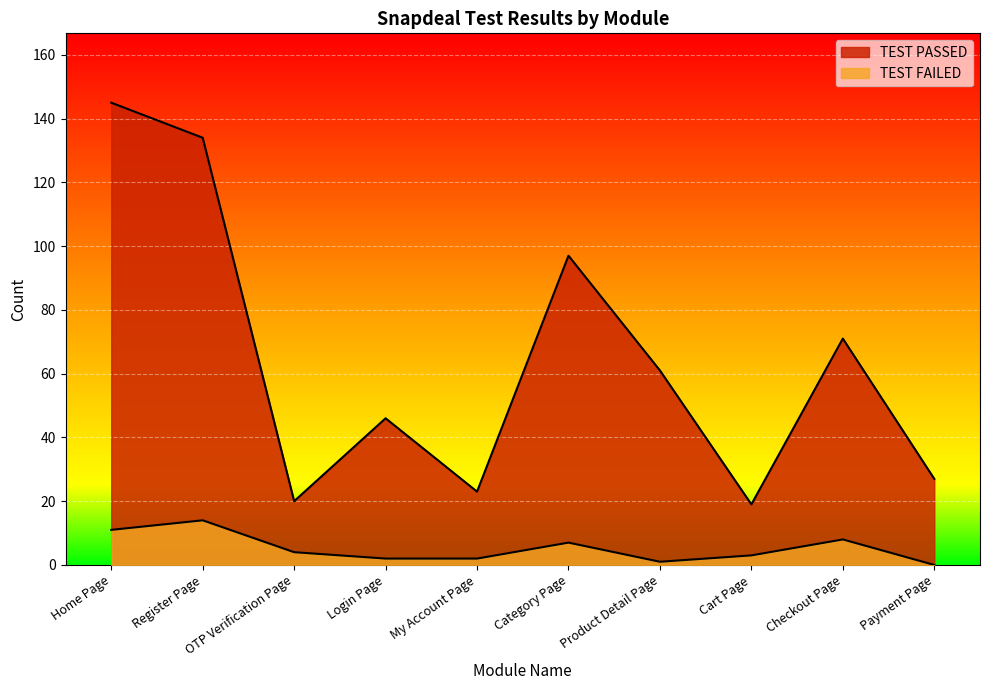

Where is the first local minimum for TEST FAILED?

Product Detail Page